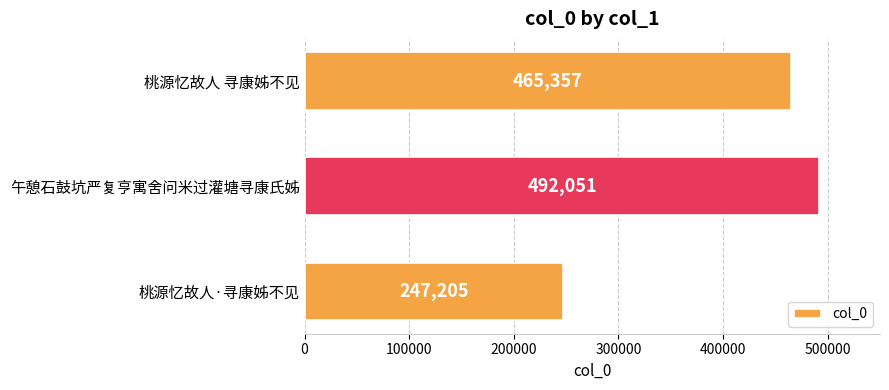

Which label corresponds to the largest value in the chart?

午憩石鼓坑严复亨寓舍问米过灌塘寻康氏姊